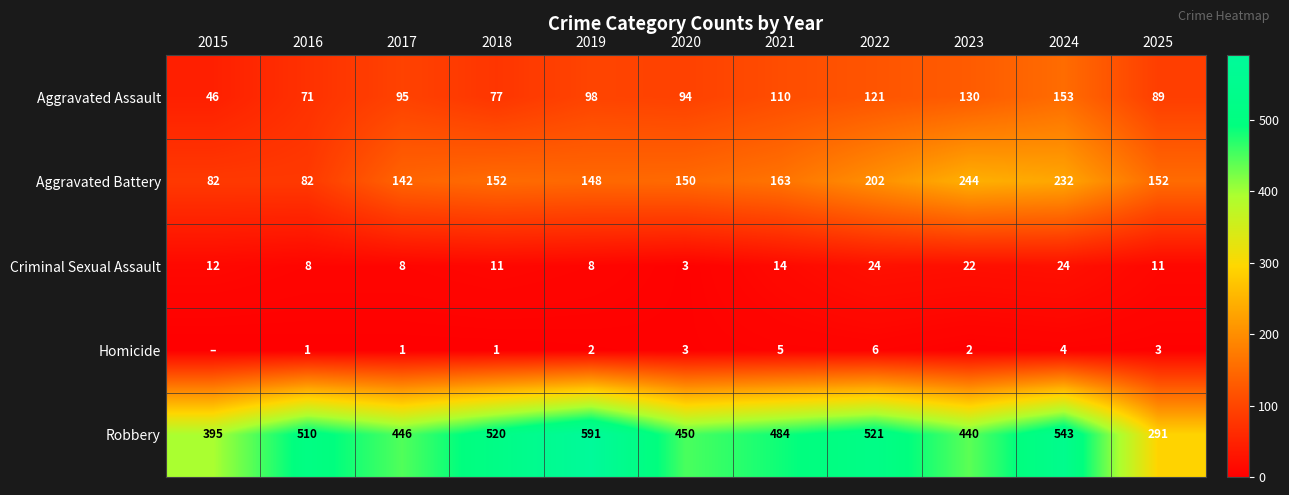

The Homicide series shows 7 at 2021. True or false?

False